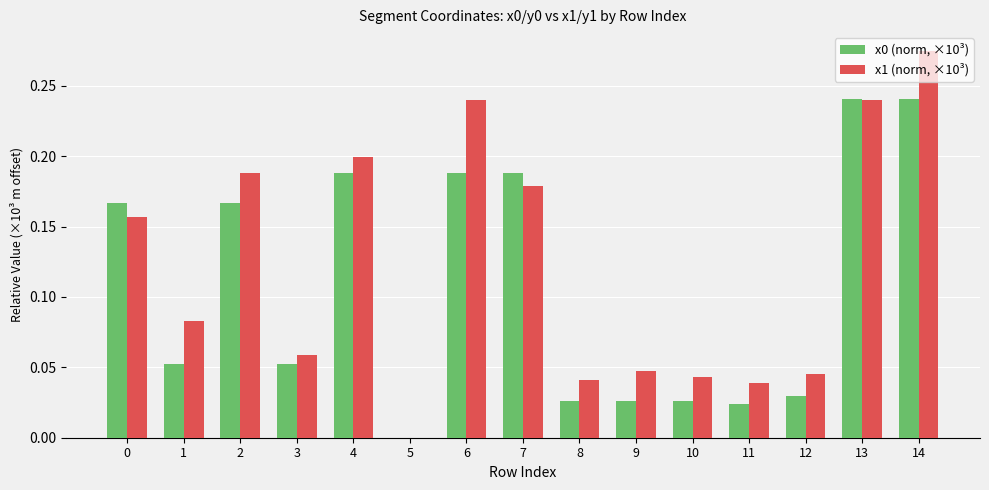

At which category is the sum across all series the highest?

14